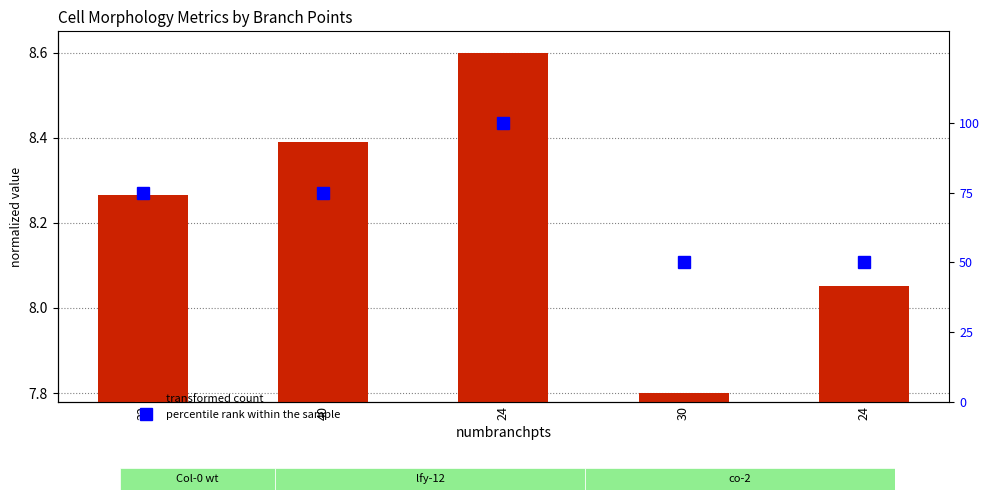

What is the total value across all series at 24?

108.6